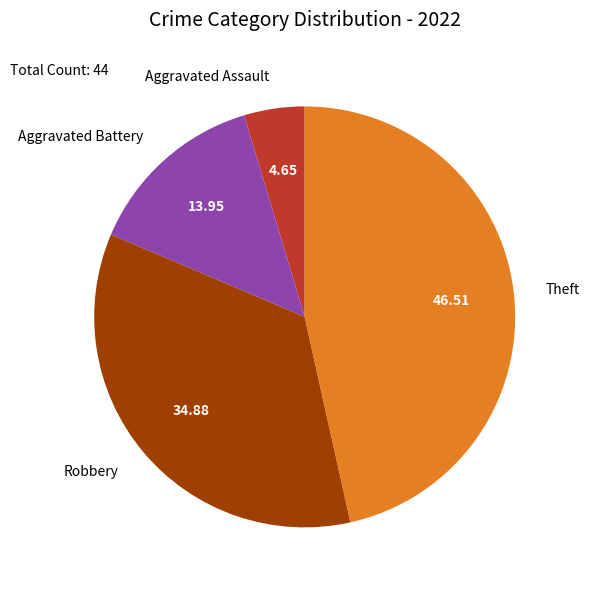

Combined, do Robbery and Theft account for over 50%?

Yes